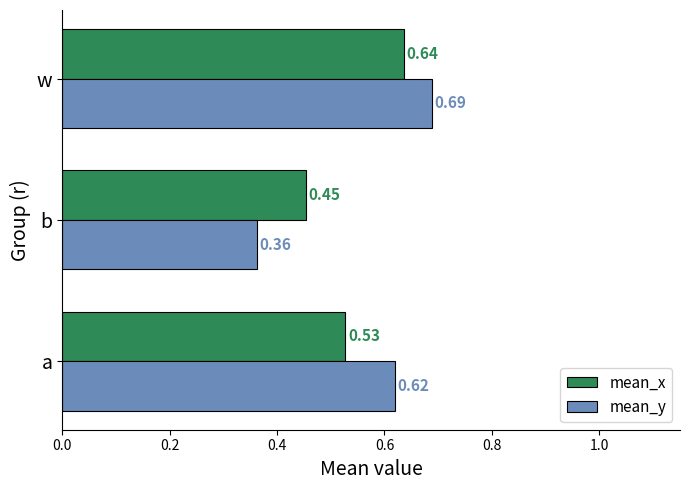

Which series has the widest spread of values?

mean_y